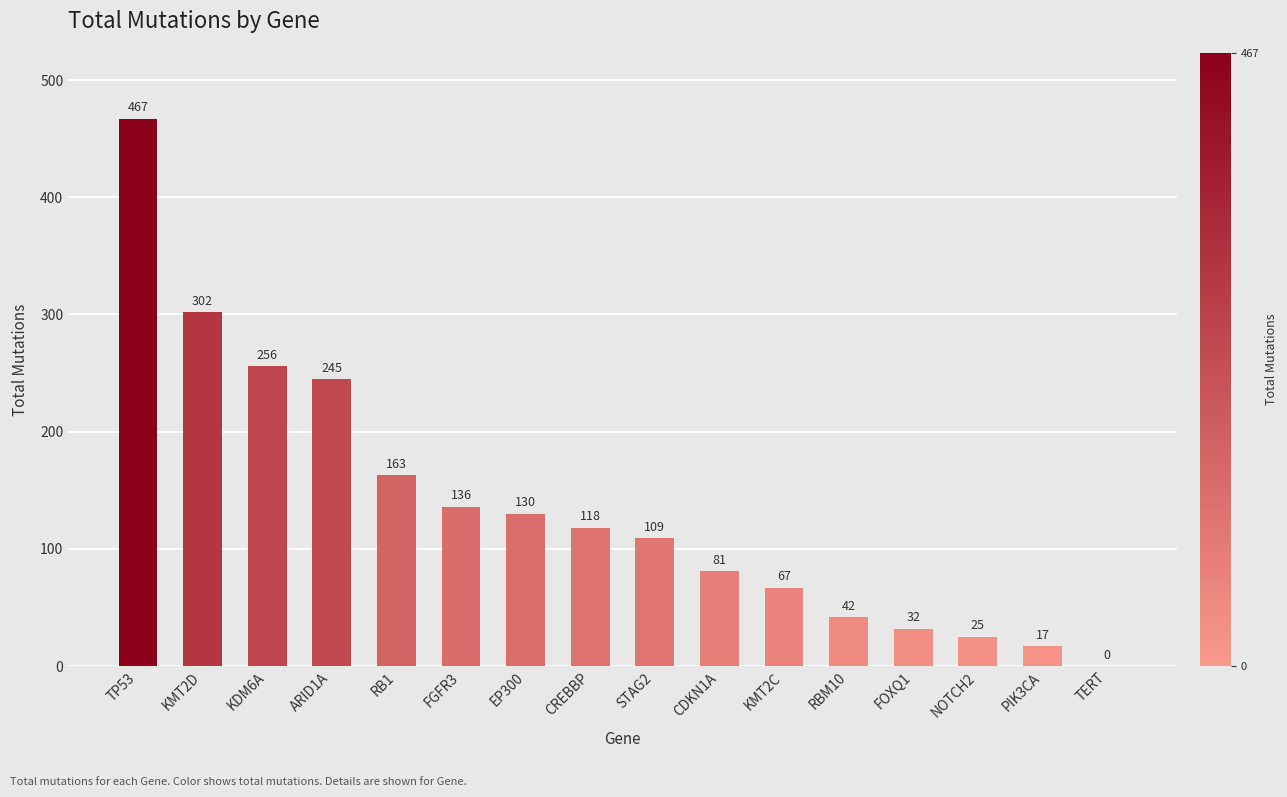

How many values are above zero?

15